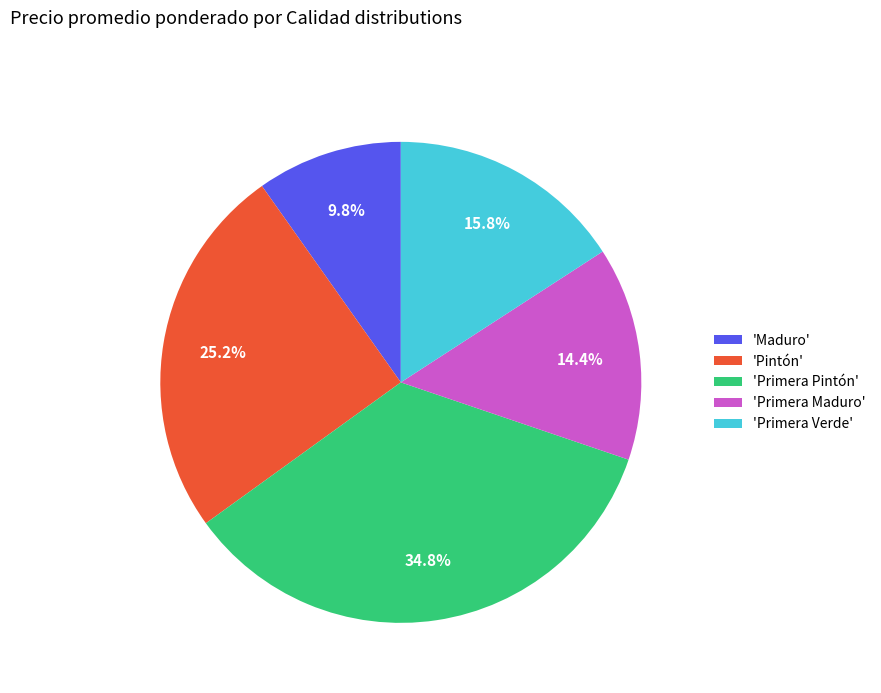

What portion of the pie excludes 'Maduro'?

90.2%